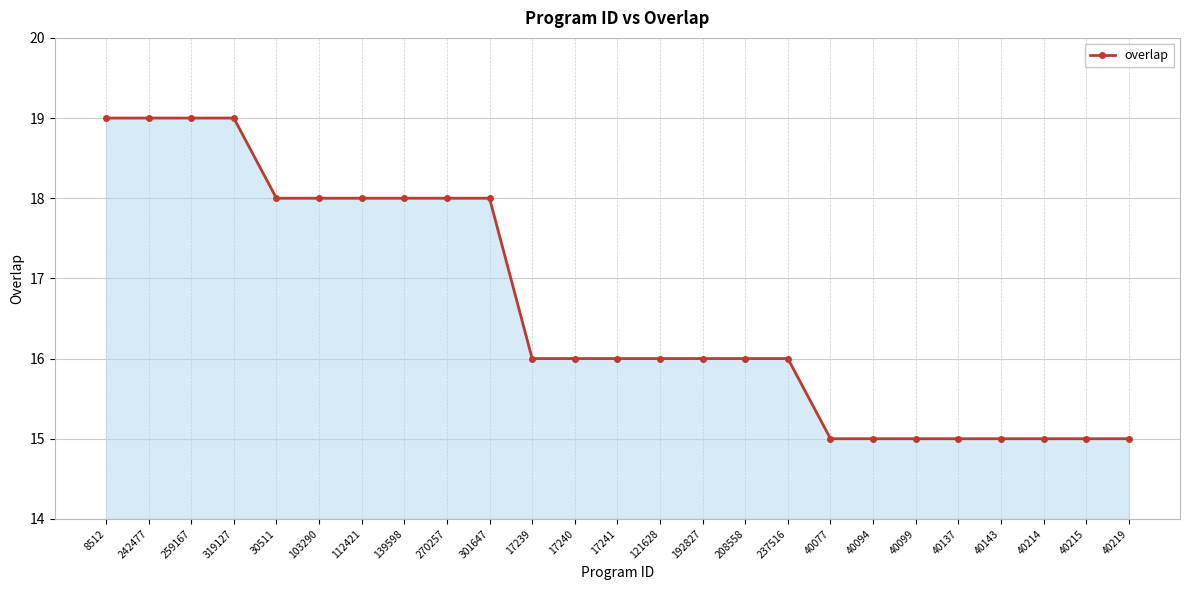

Where does the data first go above 16?

8512